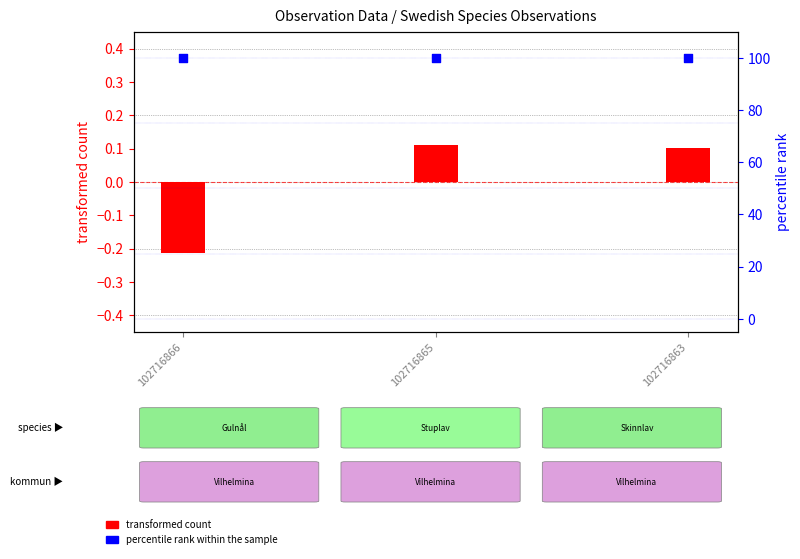

At which category is the sum across all series the highest?

102716865